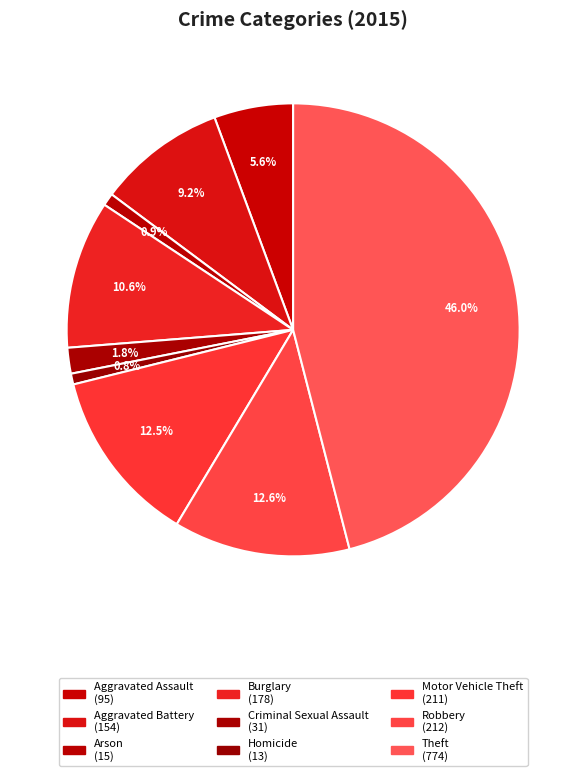

Which slice is the smallest?

Homicide